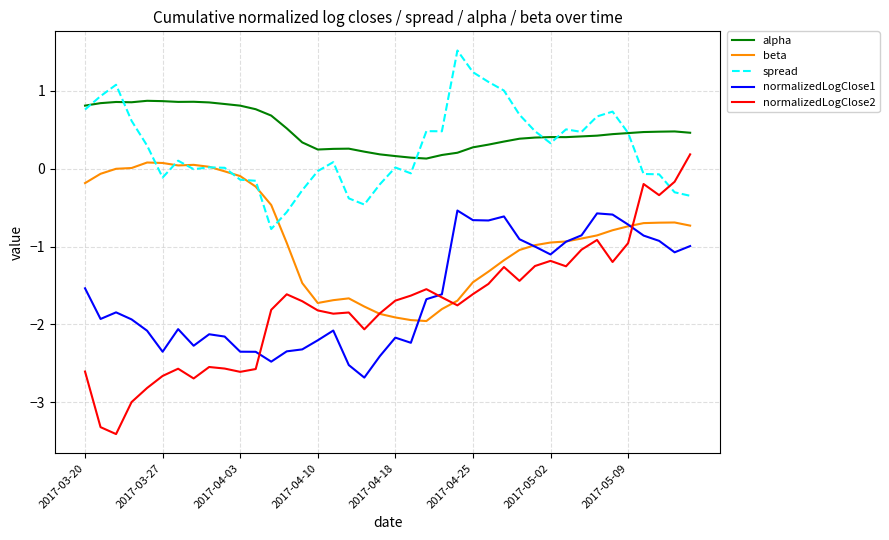

Which series has the largest range (max minus min)?

normalizedLogClose2